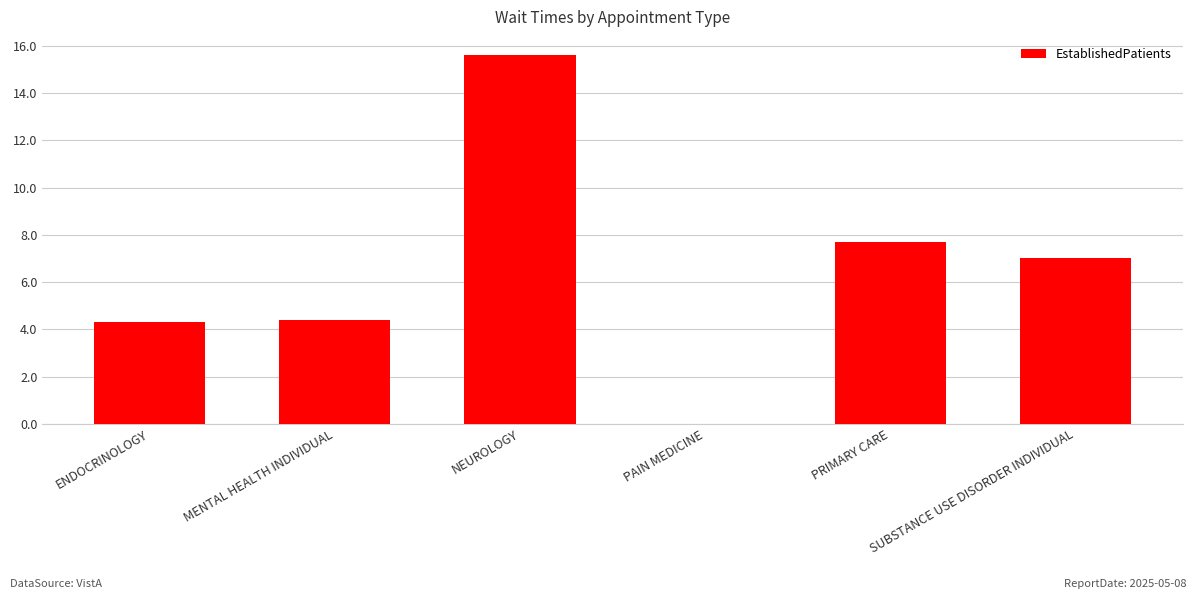

What is the change in value from NEUROLOGY to SUBSTANCE USE DISORDER INDIVIDUAL?

-8.6